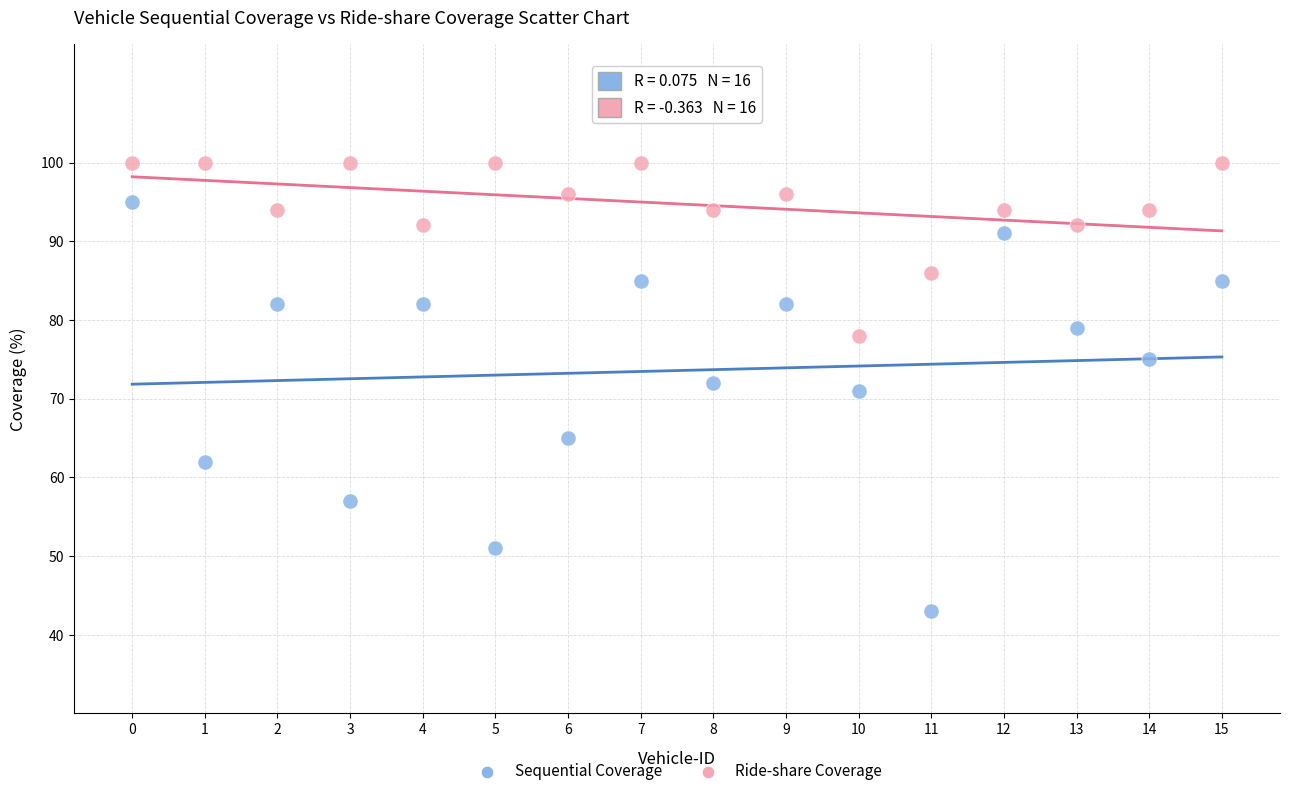

In the Sequential Coverage series, what Y value is closest to 69?

71